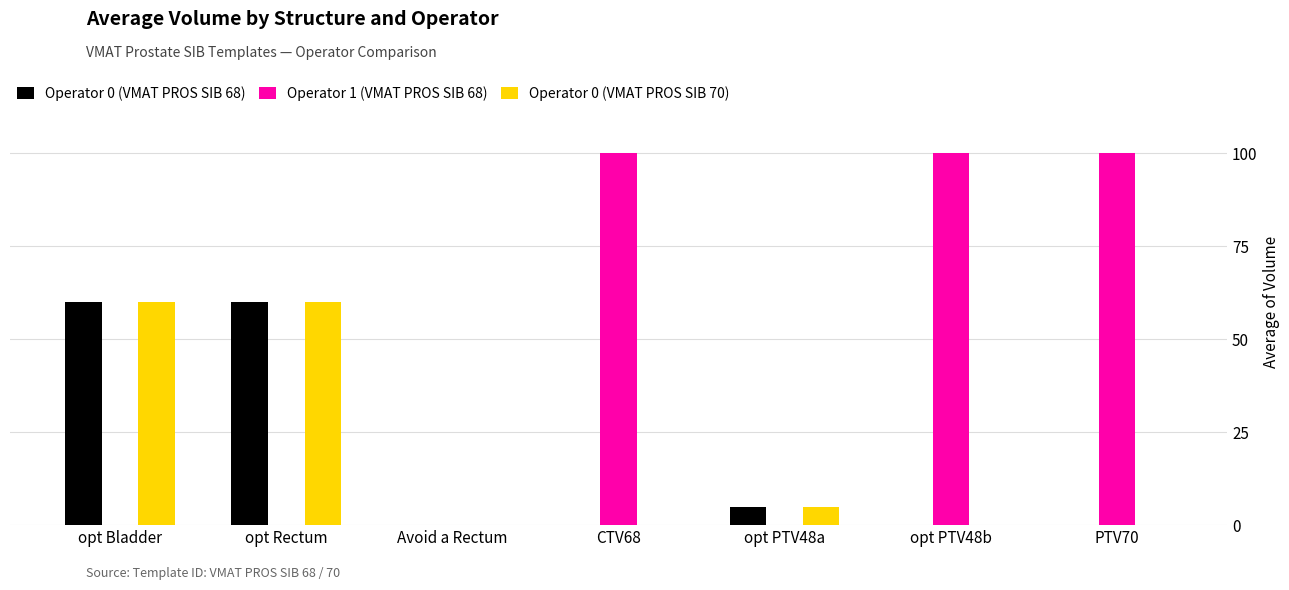

Are the bars horizontal?

No